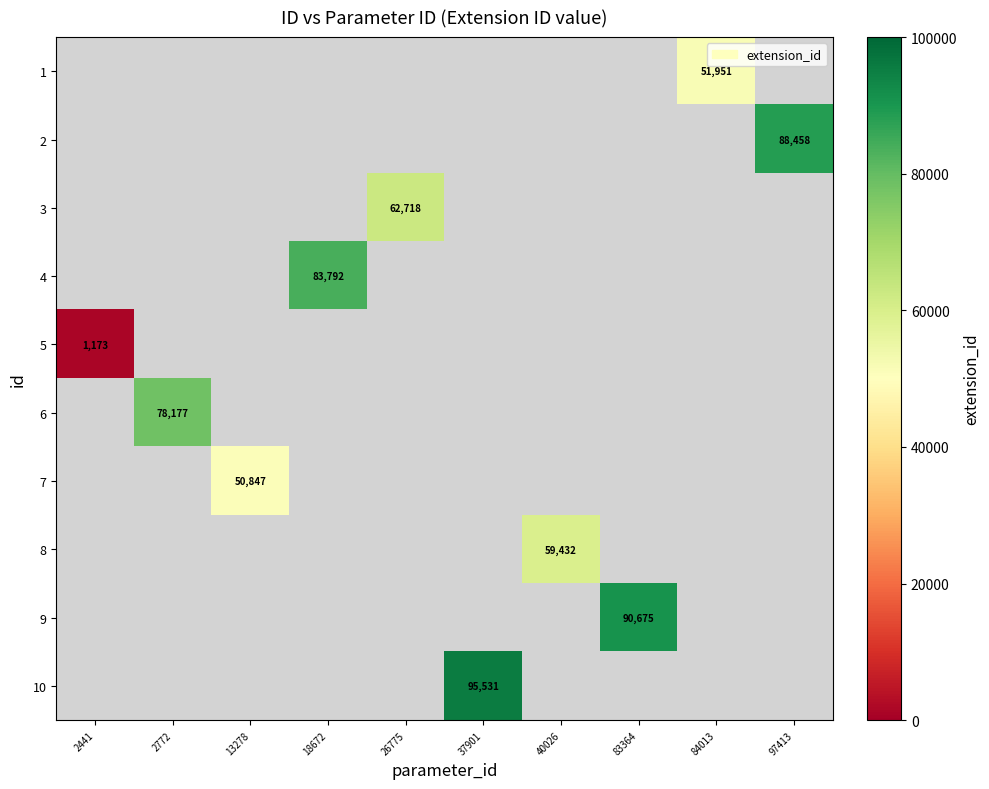

Is the value of 8 at 84013 greater than the value of 6 at 18672?

No